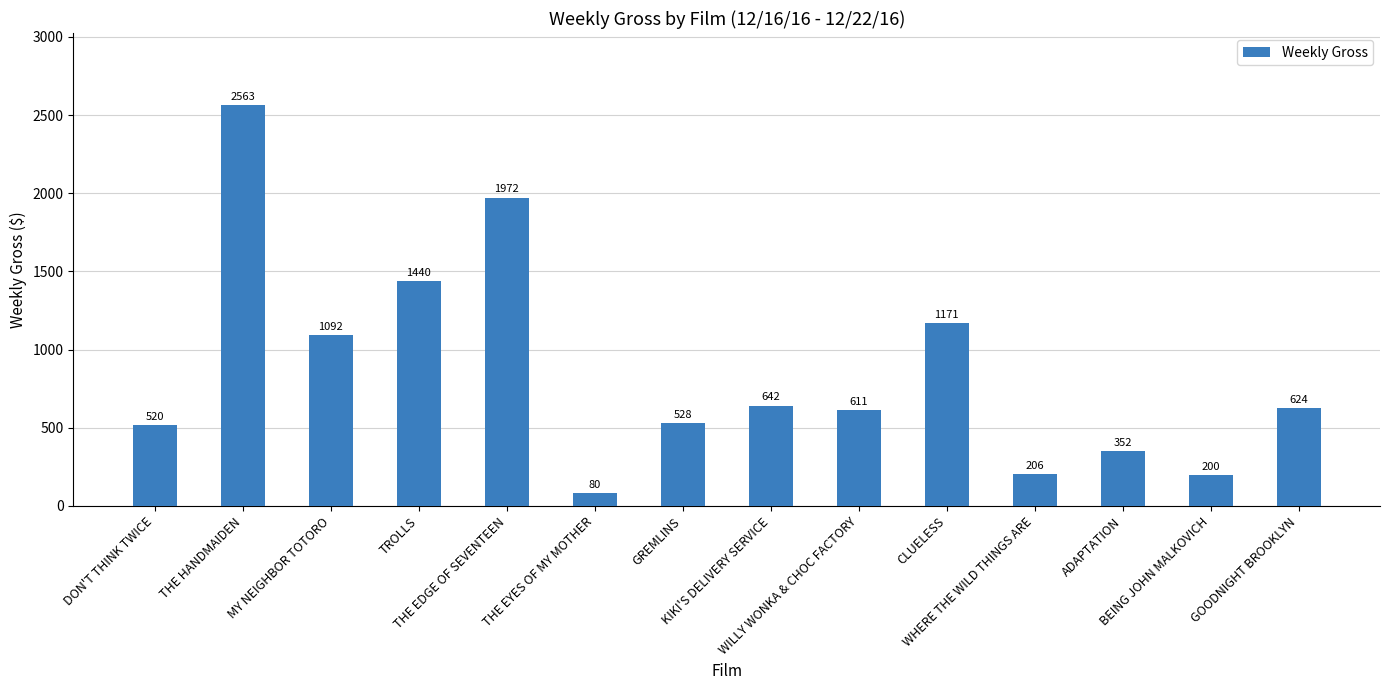

What position from the right is GOODNIGHT BROOKLYN?

1